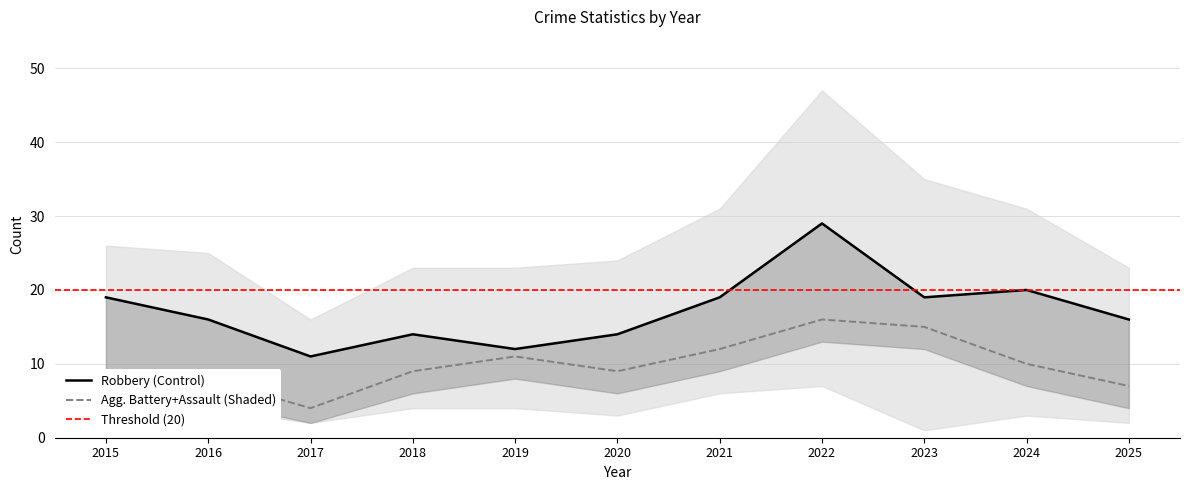

At which category does the chart reach its minimum across all series?

2023